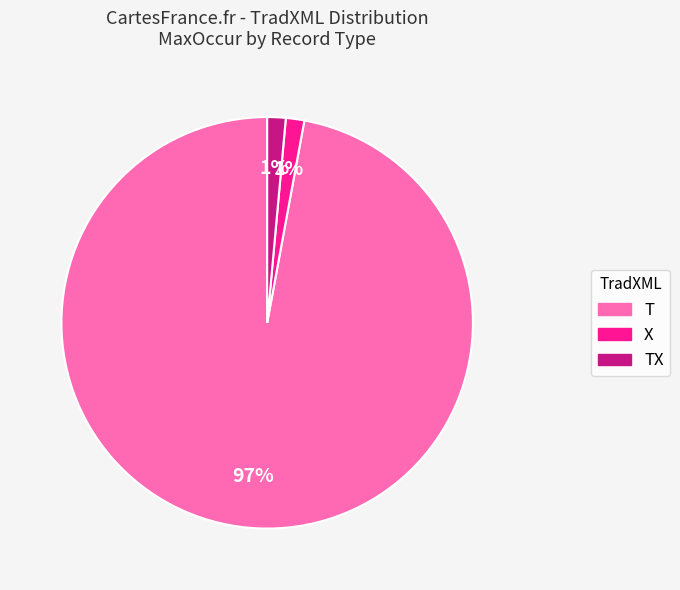

Does any single category account for the majority?

Yes